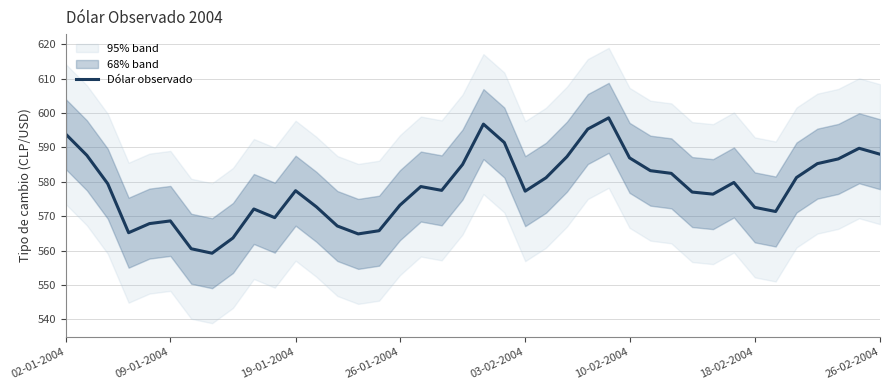

Is this an area chart (filled region under the line)?

No